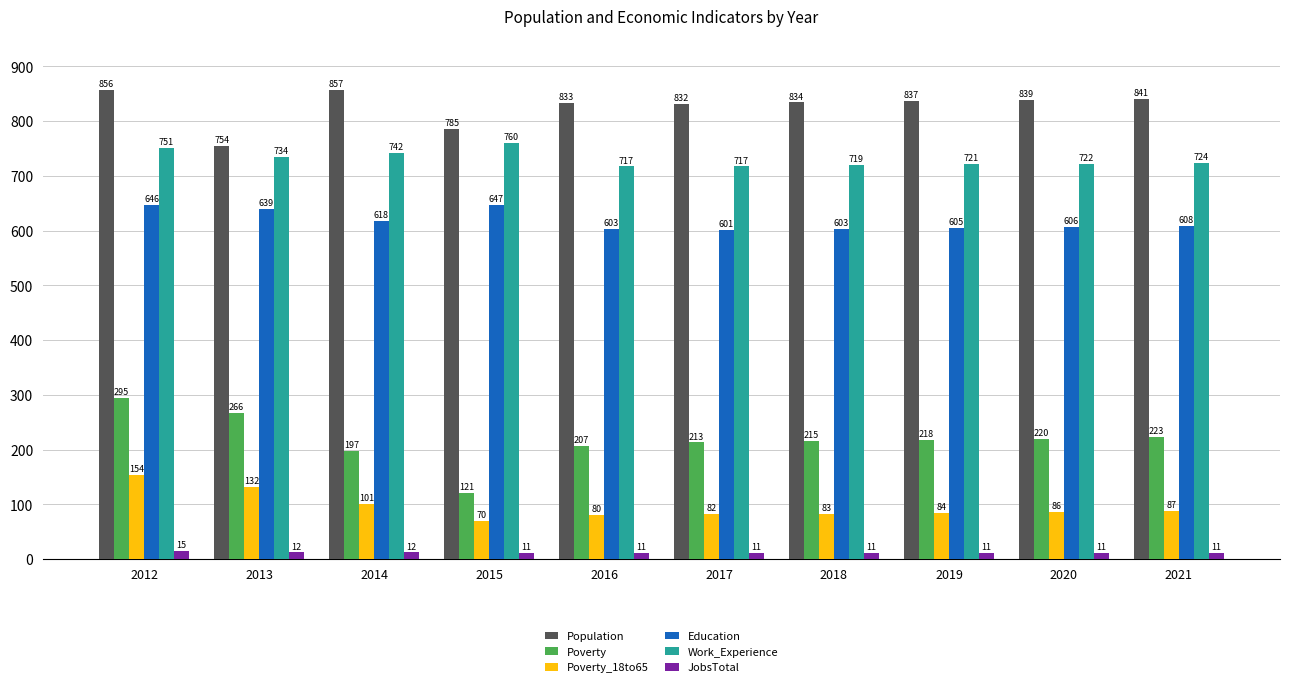

What is the difference between the maximum and minimum values in the Poverty series?

174